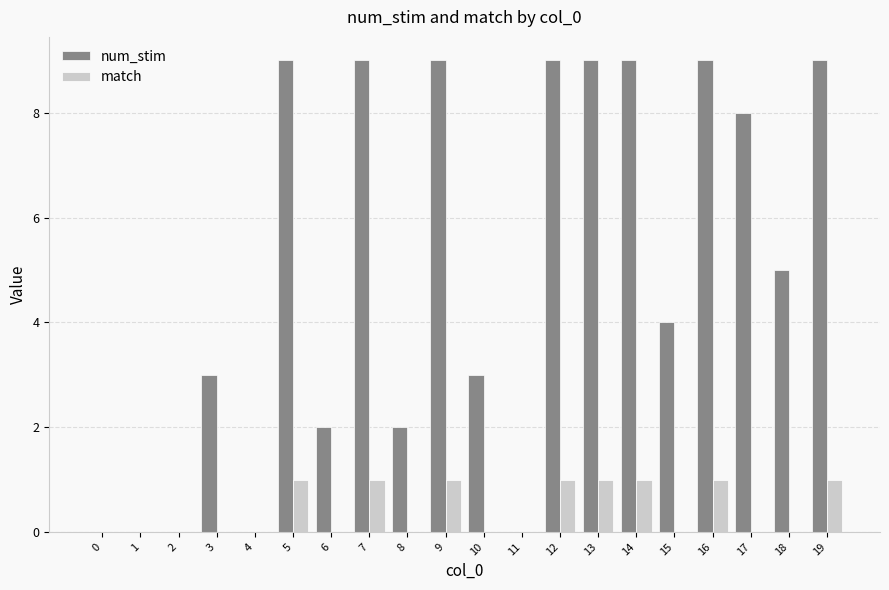

How many categories are shown in the chart?

20